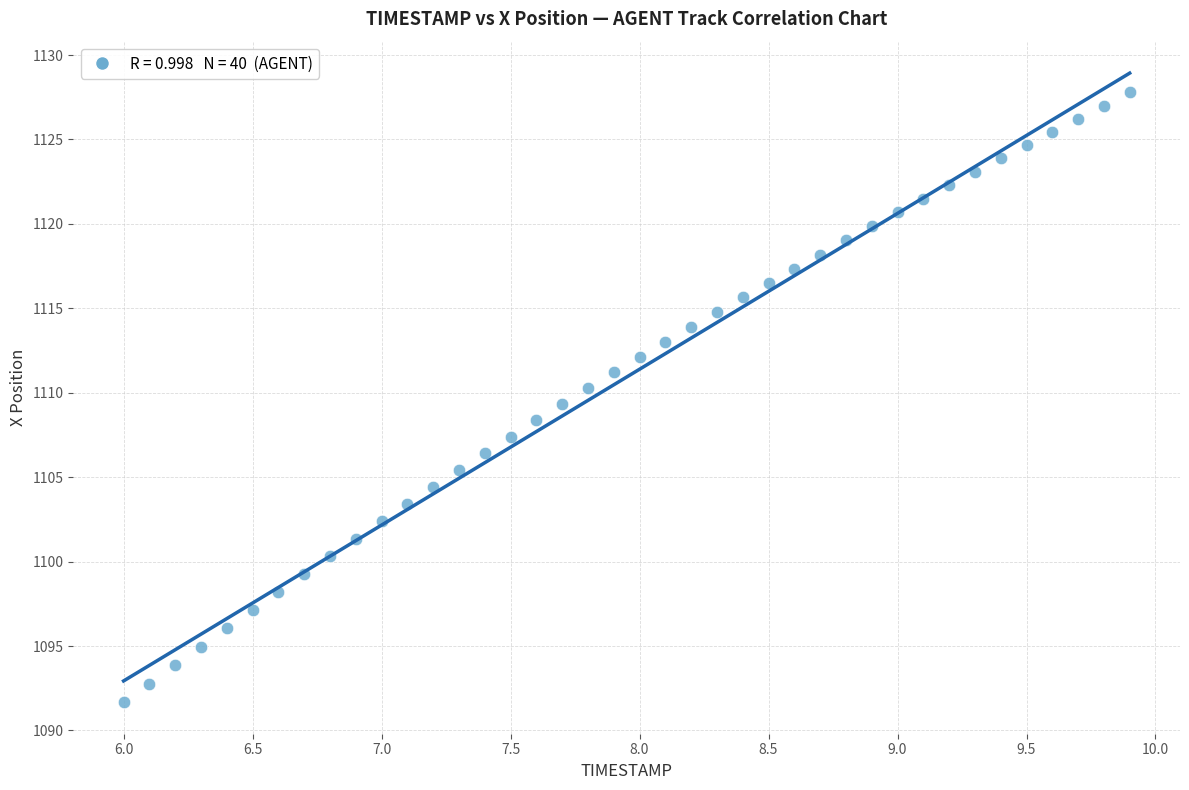

What is the range of X values (max minus min)?

3.9